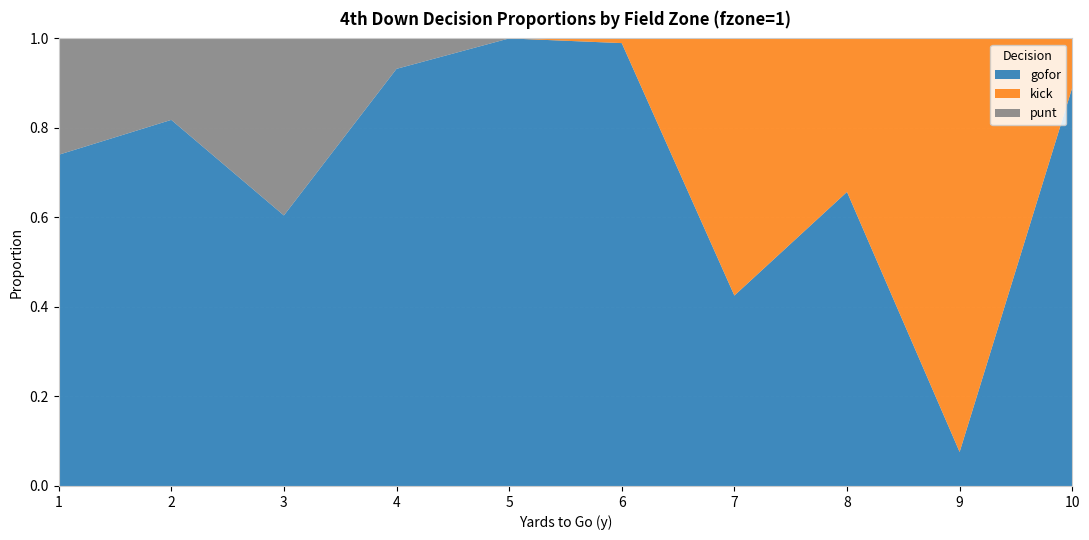

Reading left to right, extract all data points from this chart.

gofor: 0.7	0.8	0.6	0.9	1.0	1.0	0.4	0.7	0.1	0.9
kick: 0.0	0.0	0.0	0.0	0.0	0.0	0.6	0.3	0.9	0.1
punt: 0.3	0.2	0.4	0.1	0.0	0.0	0.0	0.0	0.0	0.0